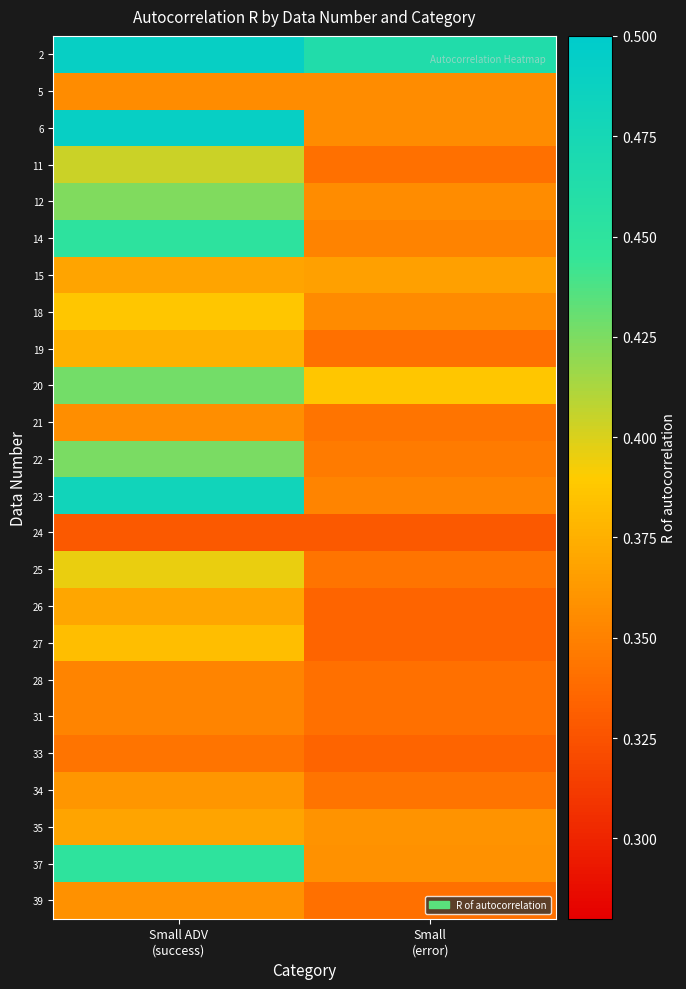

What is the difference between the highest and lowest values at Small ADV
(success)?

0.2